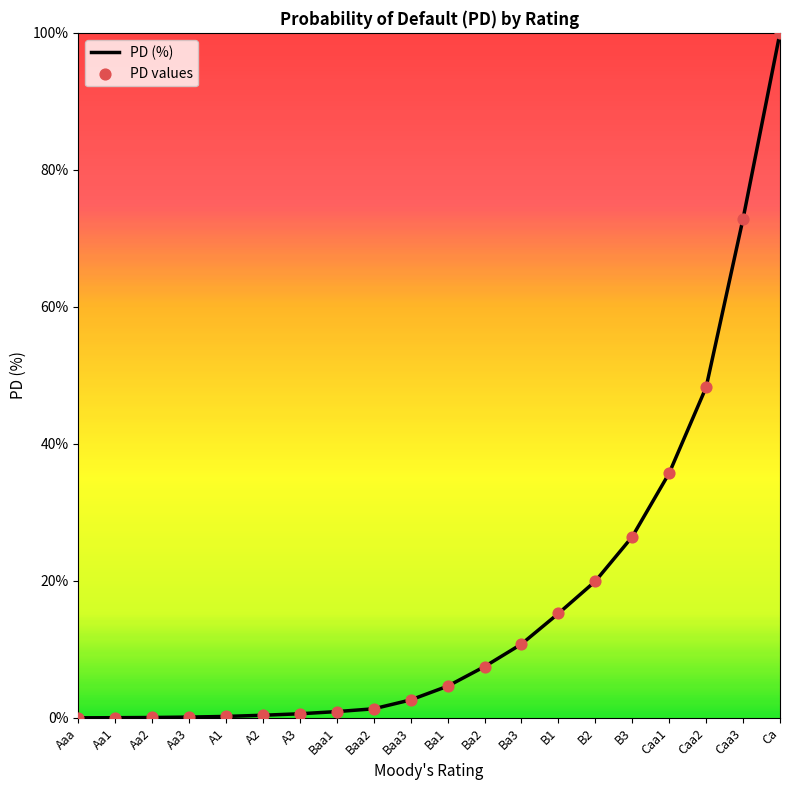

What is the change in value from Baa3 to Ca?

+97.4